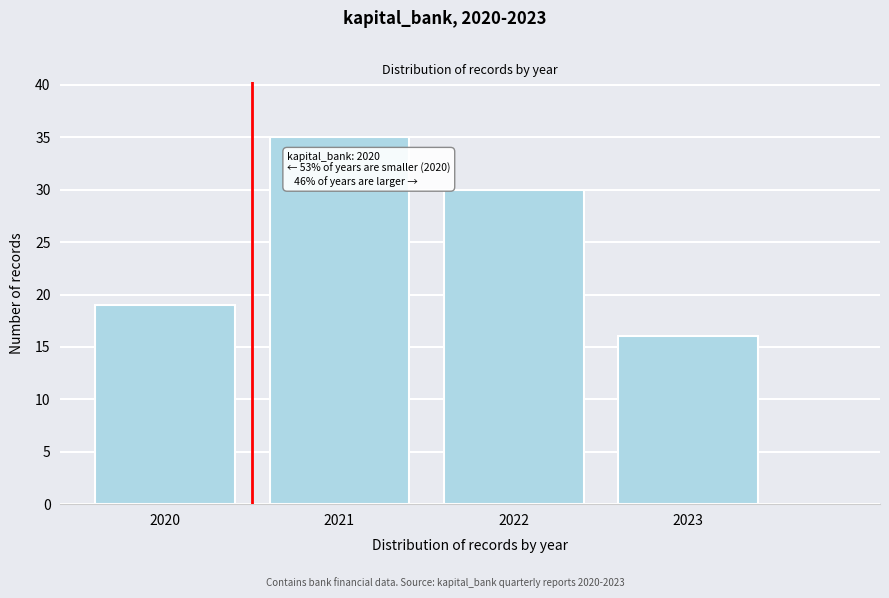

Reading left to right, extract all data points from this chart.

2020=19	2021=35	2022=30	2023=16